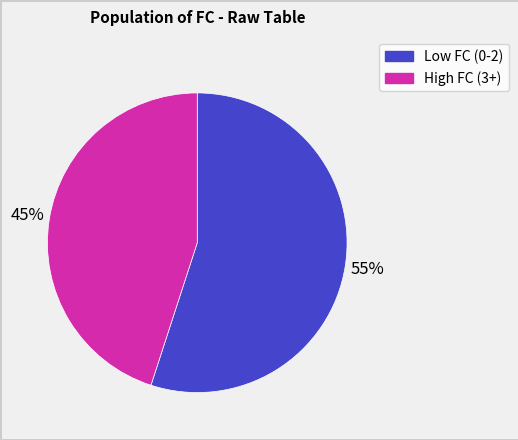

Is there any slice that represents more than half of the pie?

Yes